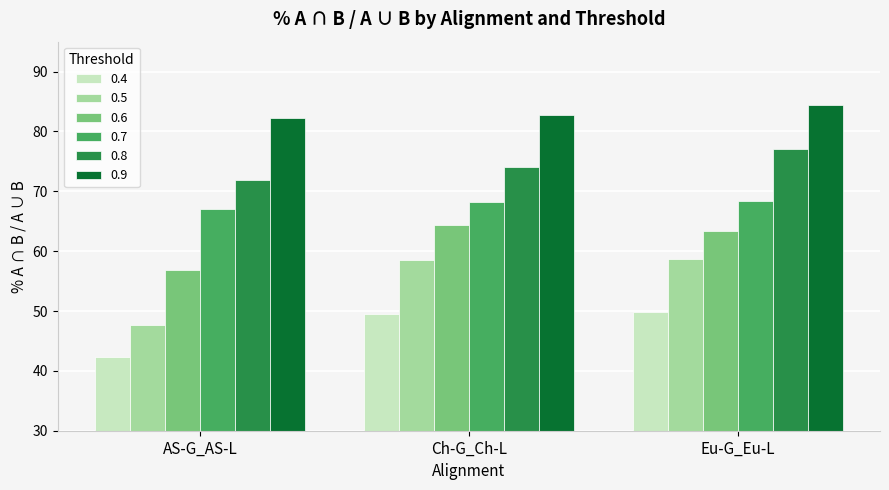

Which series changed the most between AS-G_AS-L and Ch-G_Ch-L?

0.5